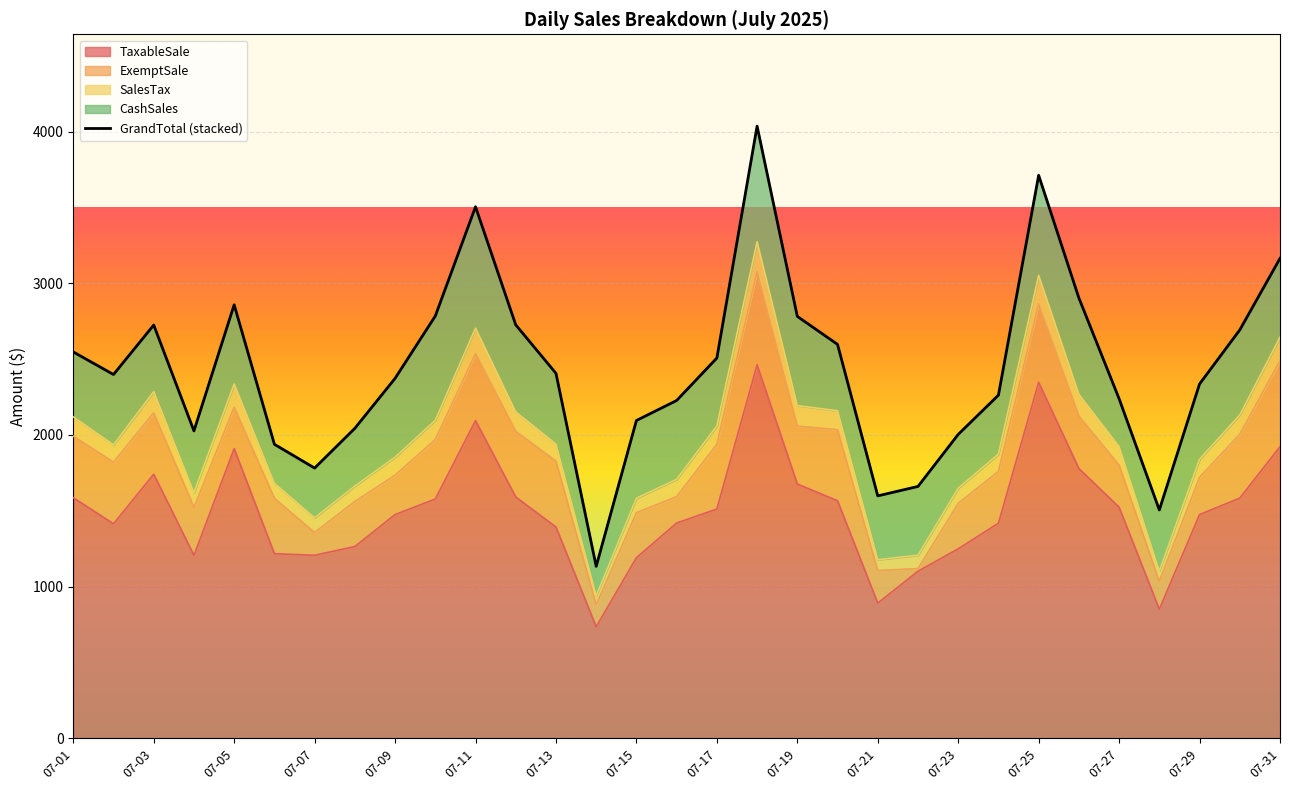

The value of TaxableSale at 07-27 is 924.2. True or false?

False